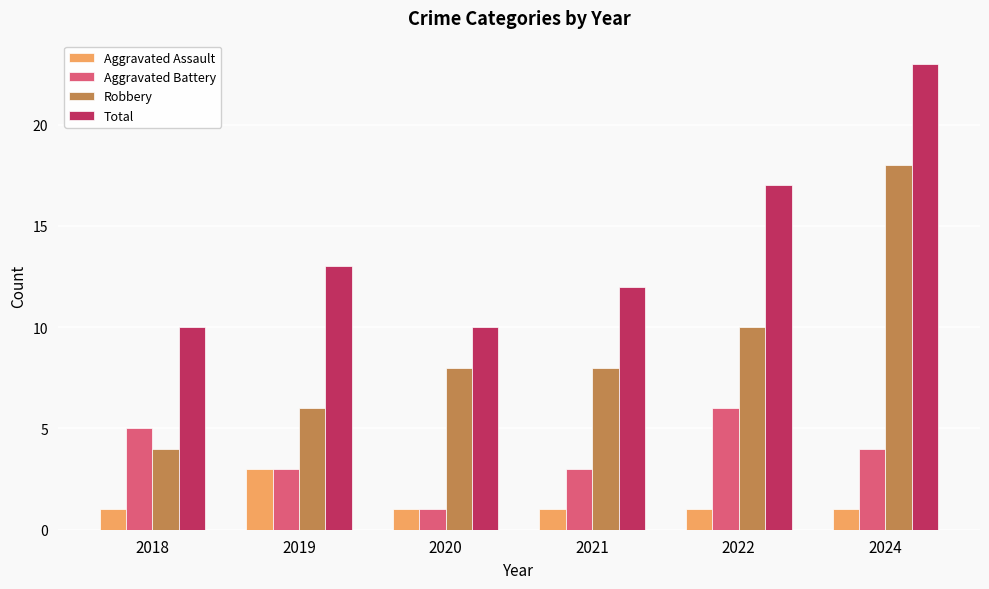

Reading right to left, what are all the values shown in this chart?

Aggravated Assault: 2024=1	2022=1	2021=1	2020=1	2019=3	2018=1
Aggravated Battery: 2024=4	2022=6	2021=3	2020=1	2019=3	2018=5
Robbery: 2024=18	2022=10	2021=8	2020=8	2019=6	2018=4
Total: 2024=23	2022=17	2021=12	2020=10	2019=13	2018=10